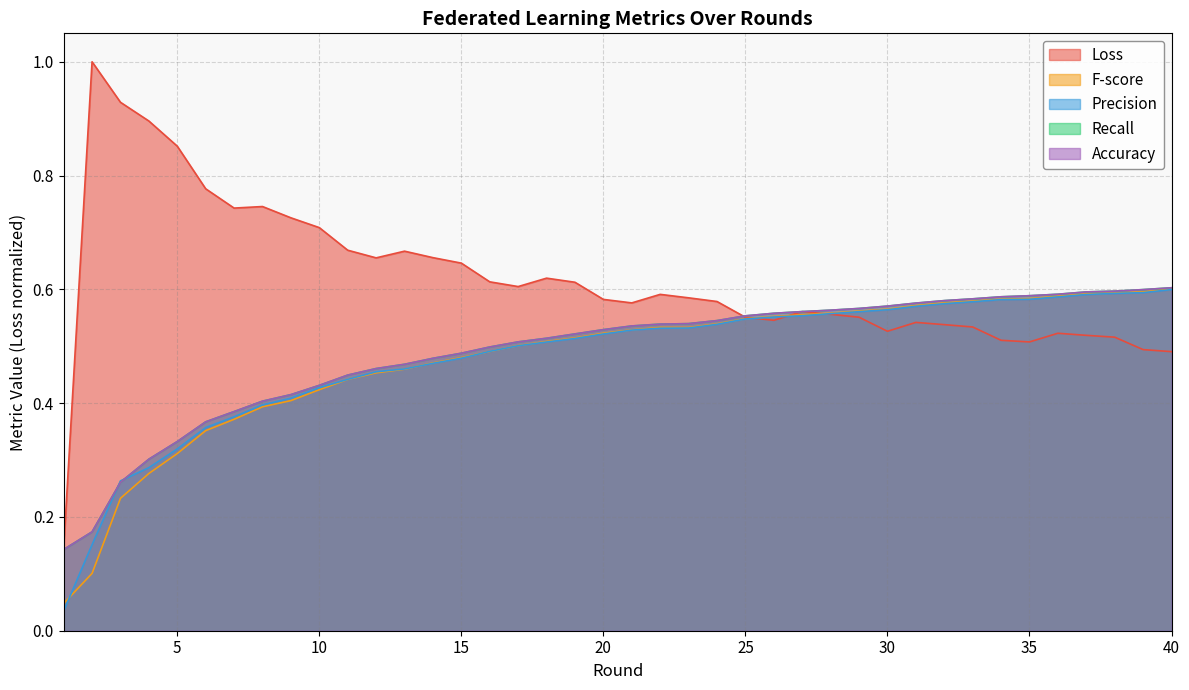

What is the approximate value of Recall at 7?

0.4